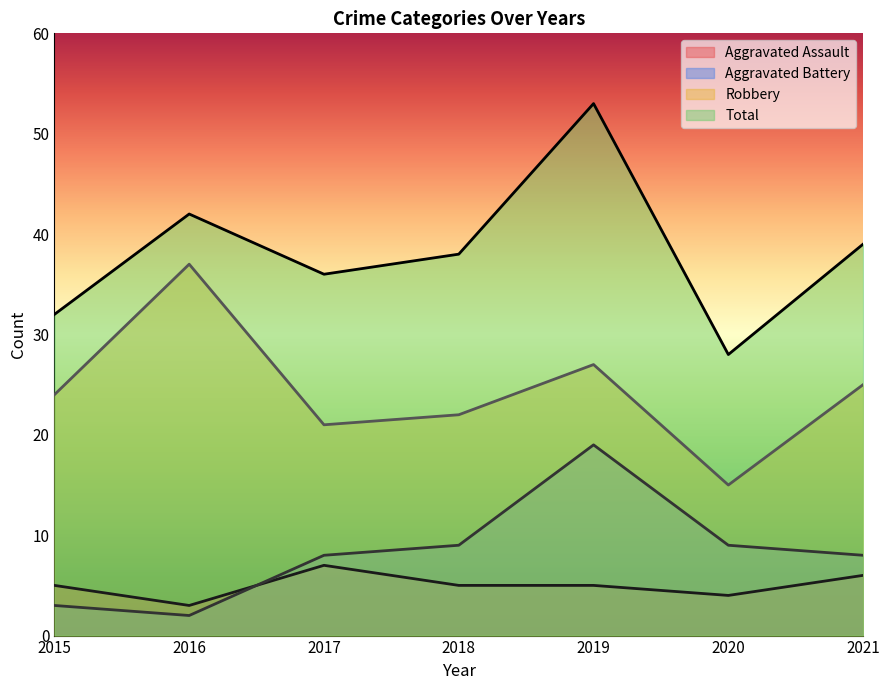

What is the lowest value of the Aggravated Assault series?

3